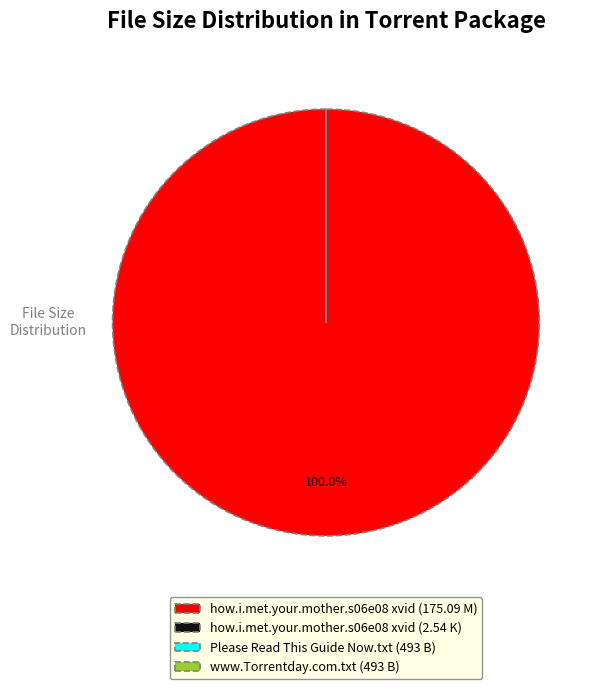

To the nearest percent, what is the difference between the largest and smallest slice percentages?

100%